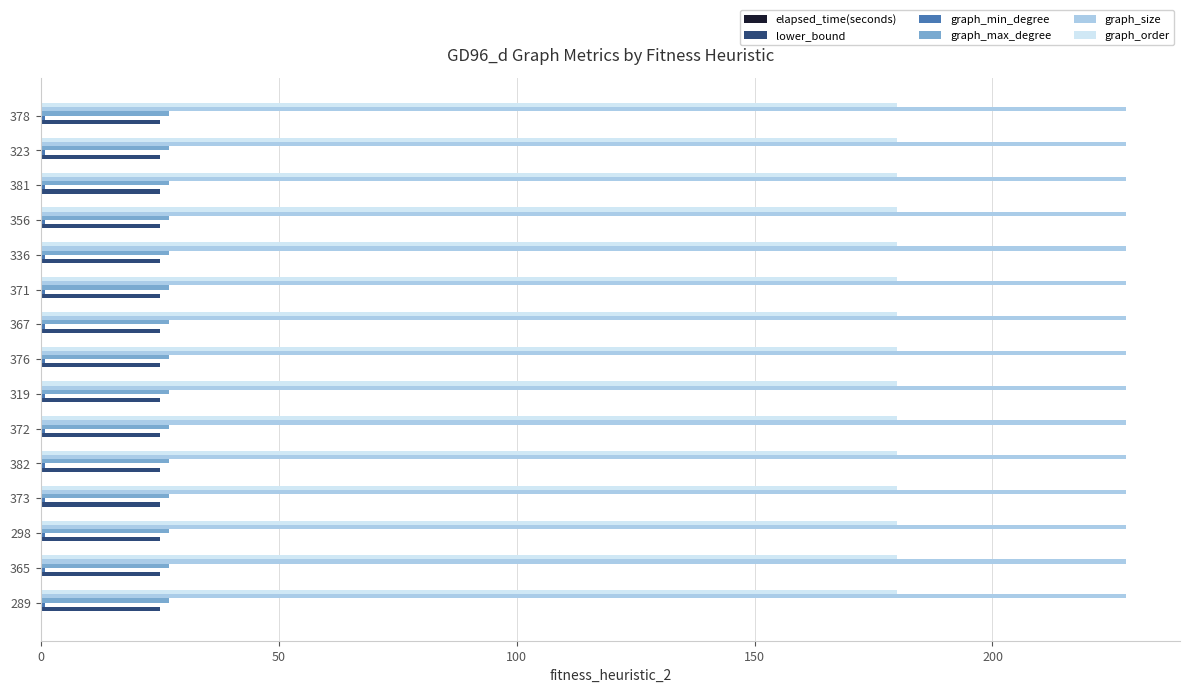

What is the greatest value displayed?

228.0